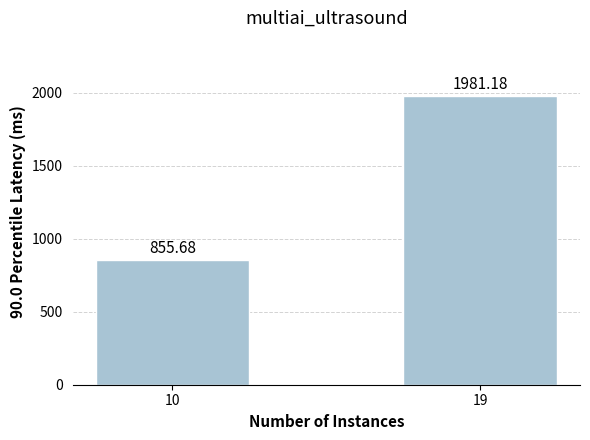

What is the minimum value shown in the chart?

855.7